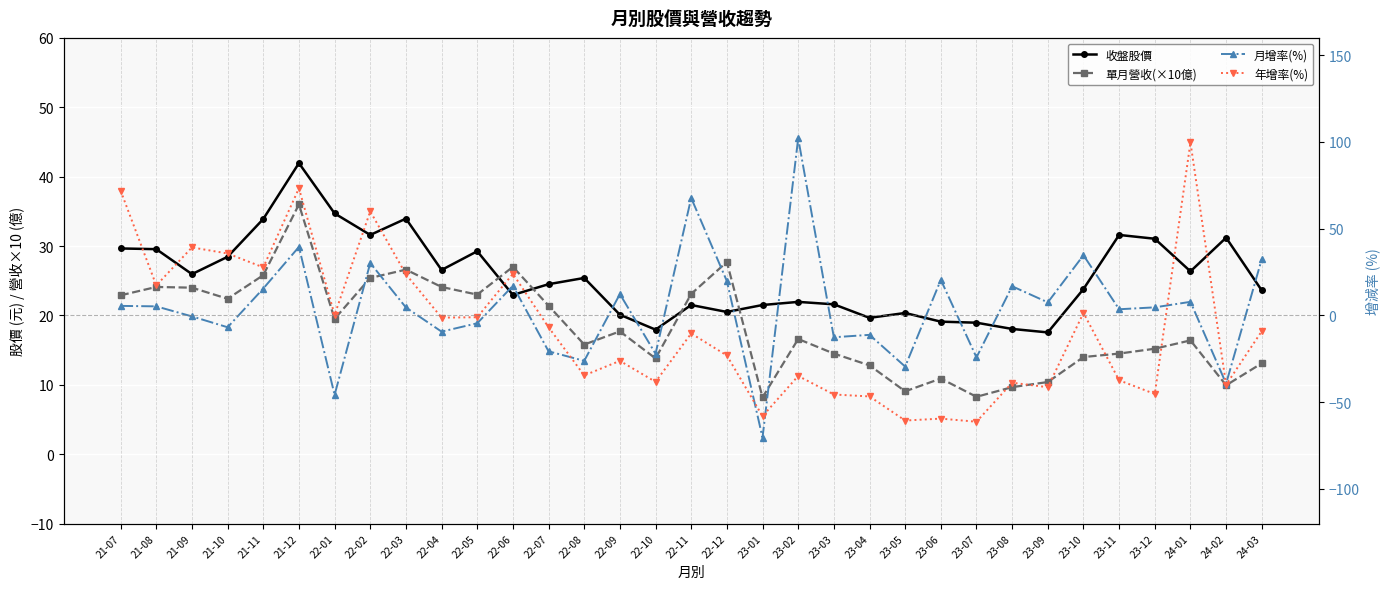

At which label does 年增率(%) first exceed -10?

21-07